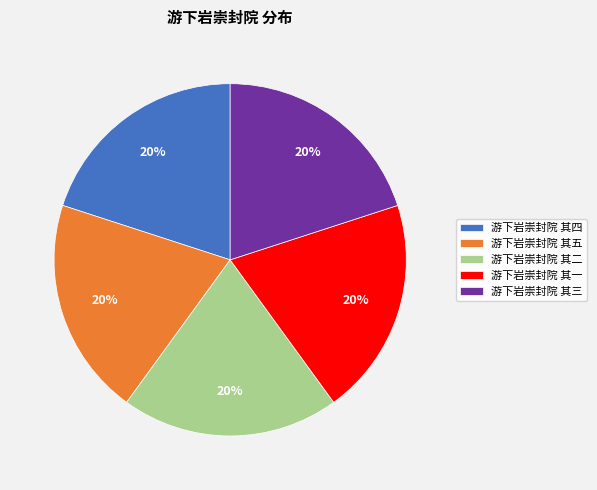

Is there a majority slice in this chart?

No